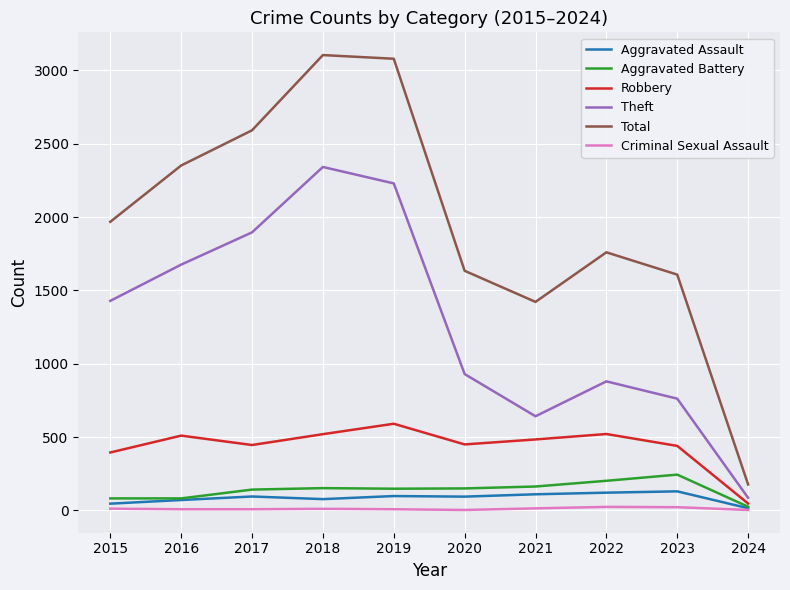

What is the maximum value for Theft?

2342